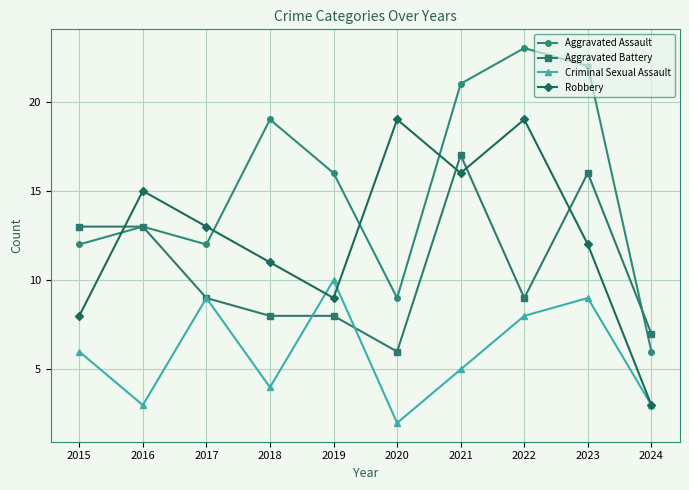

True or false: Aggravated Battery has a value of 10 at 2019.

False